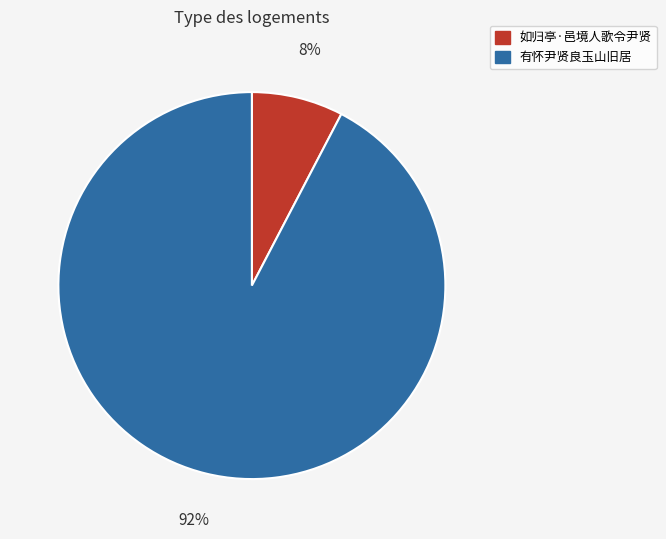

To the nearest percent, what is the average slice percentage?

50%